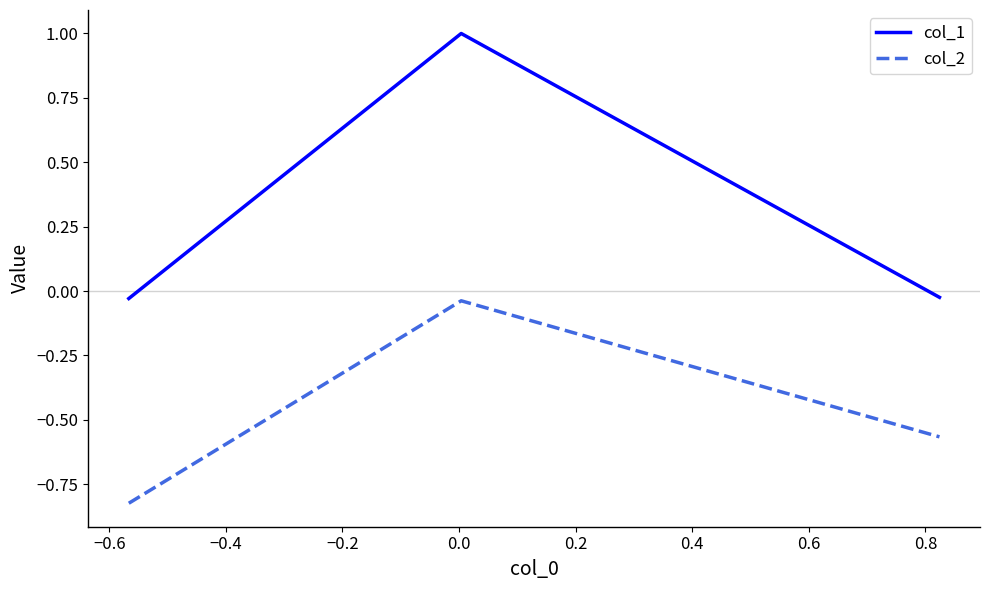

List the series in order of their overall mean, lowest first.

col_2, col_1